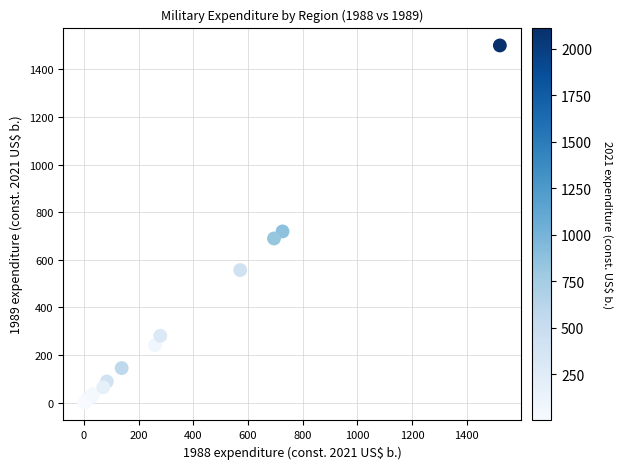

What Y value in the scatter plot is closest to 750?

719.1